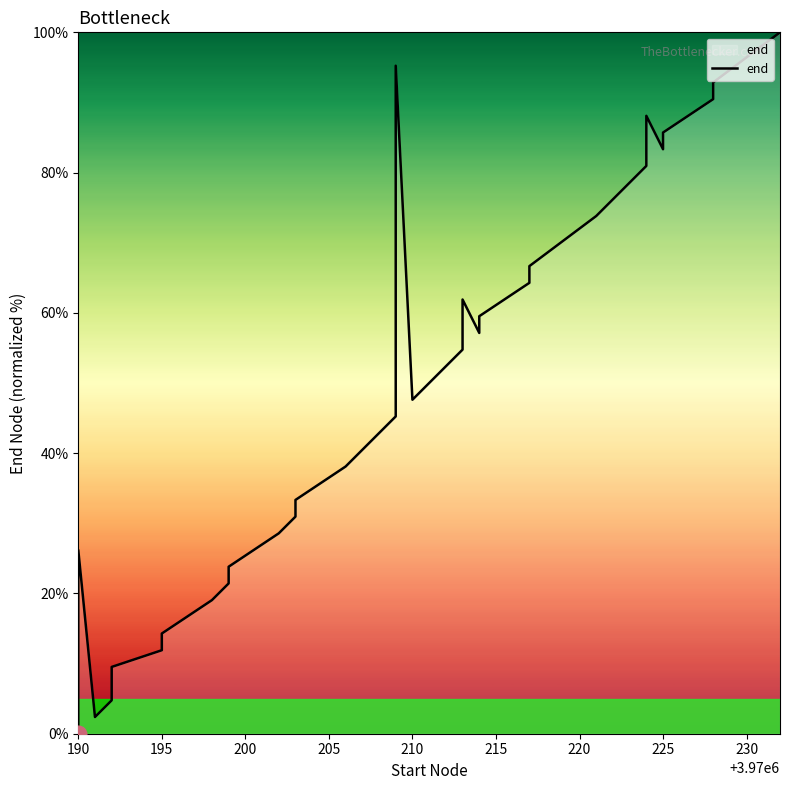

Count the number of data series in this chart.

1